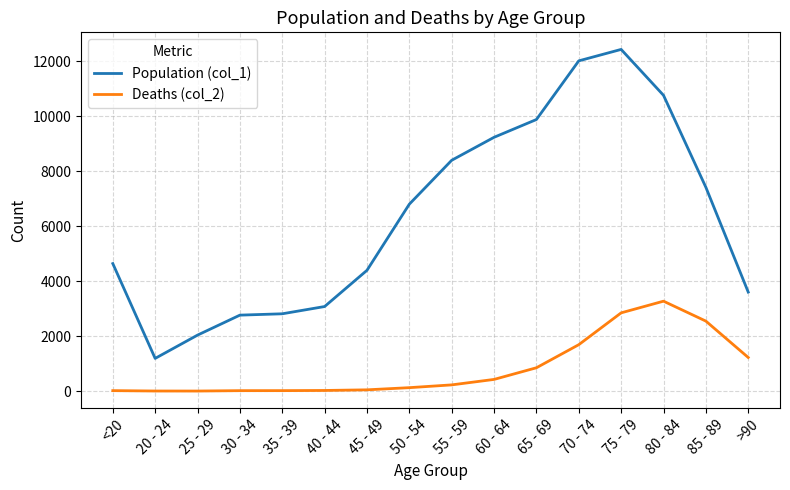

What are all the series names shown in the legend?

Population (col_1), Deaths (col_2)